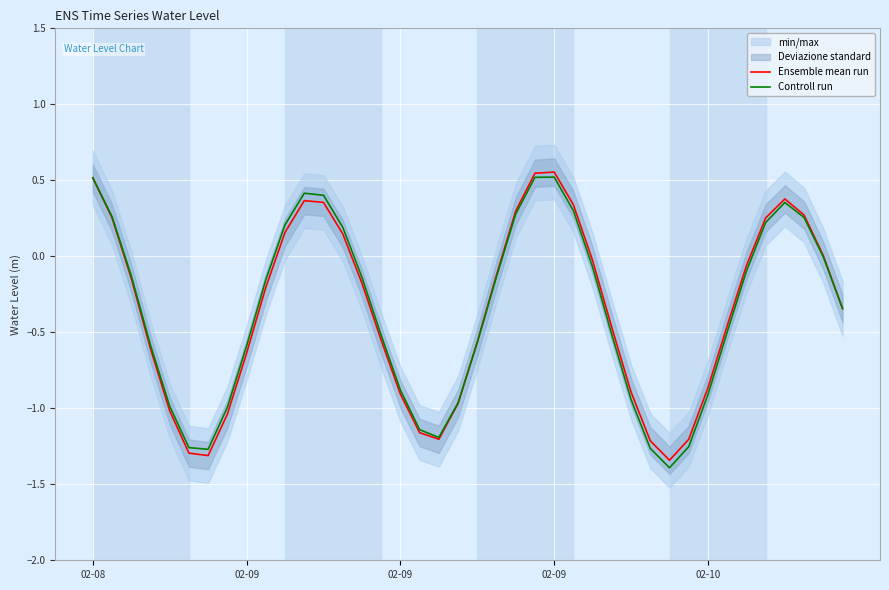

At which category does Ensemble mean run reach its first local valley?

6